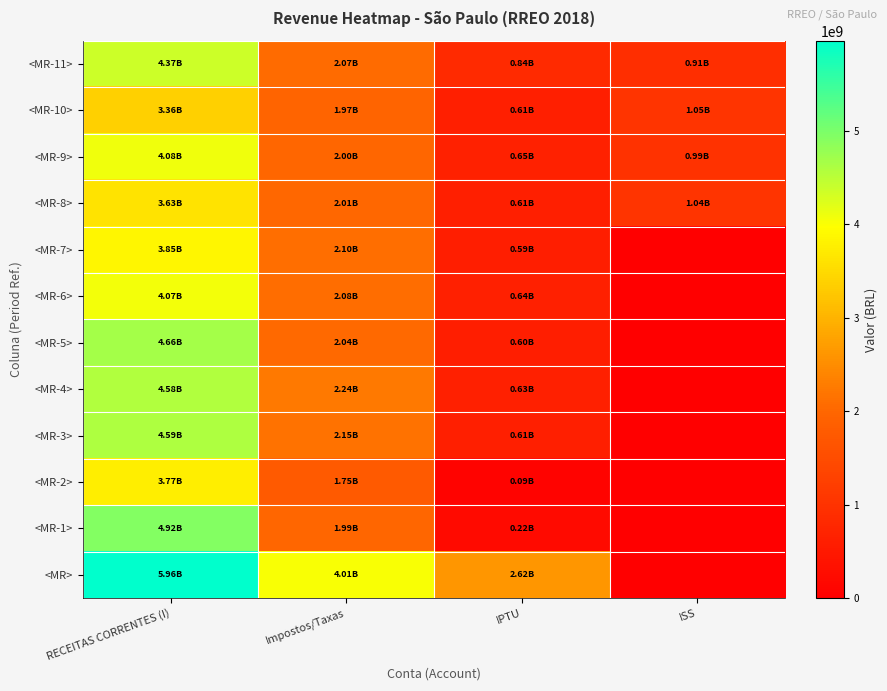

Reading left to right, what are all the values shown in this chart?

<MR-11>: RECEITAS CORRENTES (I)=4373473179.7	Impostos/Taxas=2069160226.0	IPTU=835495732.5	ISS=908602486.4
<MR-10>: RECEITAS CORRENTES (I)=3364704042.8	Impostos/Taxas=1965145227.8	IPTU=607998905.6	ISS=1047703894.6
<MR-9>: RECEITAS CORRENTES (I)=4083908700.7	Impostos/Taxas=1997056052.5	IPTU=653005939.2	ISS=986867885.5
<MR-8>: RECEITAS CORRENTES (I)=3630746210.7	Impostos/Taxas=2011066061.8	IPTU=612834299.1	ISS=1042021632.5
<MR-7>: RECEITAS CORRENTES (I)=3852475949.1	Impostos/Taxas=2104153374.8	IPTU=593269235.5	ISS=0.0
<MR-6>: RECEITAS CORRENTES (I)=4072413560.5	Impostos/Taxas=2079011115.9	IPTU=640167995.5	ISS=0.0
<MR-5>: RECEITAS CORRENTES (I)=4658082962.7	Impostos/Taxas=2042201774.8	IPTU=602024052.5	ISS=0.0
<MR-4>: RECEITAS CORRENTES (I)=4578676185.5	Impostos/Taxas=2237708922.1	IPTU=632294117.3	ISS=0.0
<MR-3>: RECEITAS CORRENTES (I)=4594885772.5	Impostos/Taxas=2150448230.3	IPTU=611672697.2	ISS=0.0
<MR-2>: RECEITAS CORRENTES (I)=3770905804.9	Impostos/Taxas=1746724482.4	IPTU=91140971.8	ISS=0.0
<MR-1>: RECEITAS CORRENTES (I)=4920918285.0	Impostos/Taxas=1989296819.8	IPTU=224814611.4	ISS=0.0
<MR>: RECEITAS CORRENTES (I)=5962071186.0	Impostos/Taxas=4012685908.6	IPTU=2623379130.0	ISS=0.0